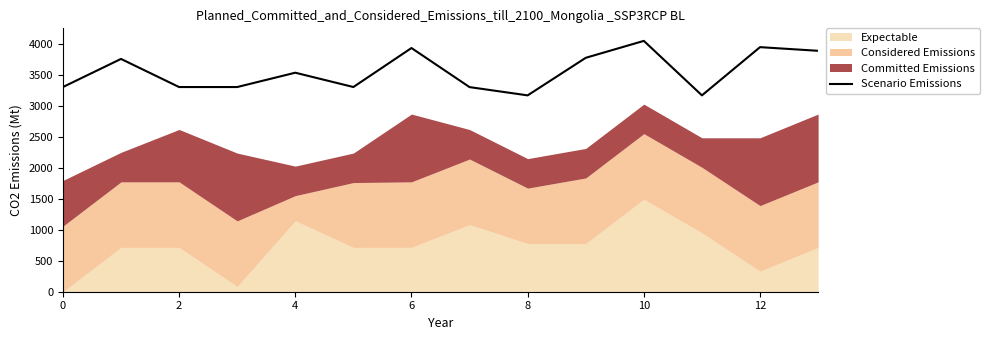

What is the highest value of the Scenario Emissions series?

4057.5